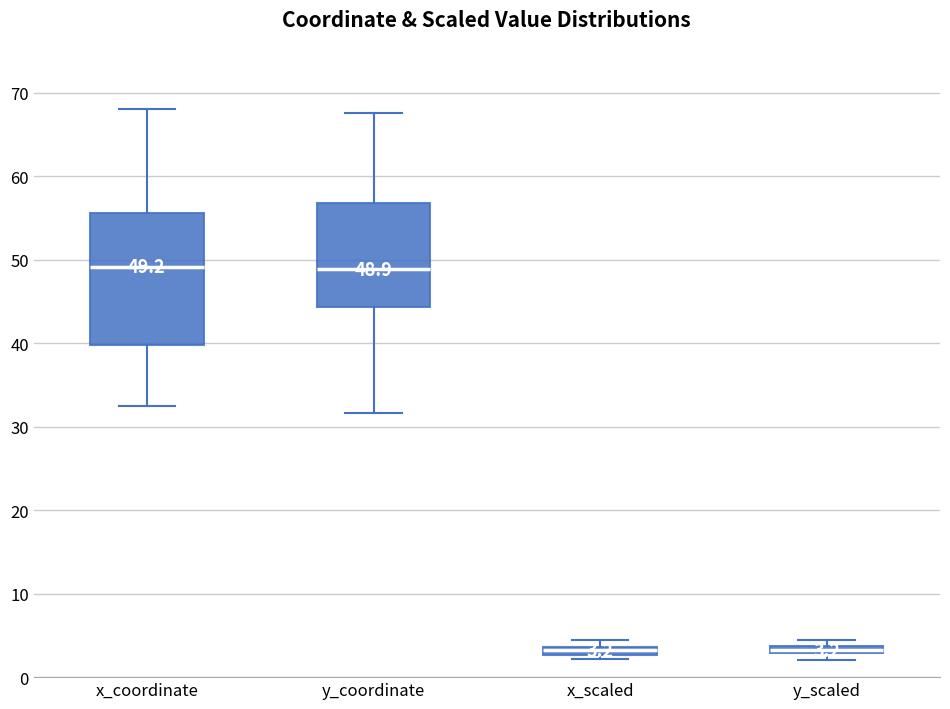

Which box is the tallest, from its lower edge to its upper edge?

x_coordinate